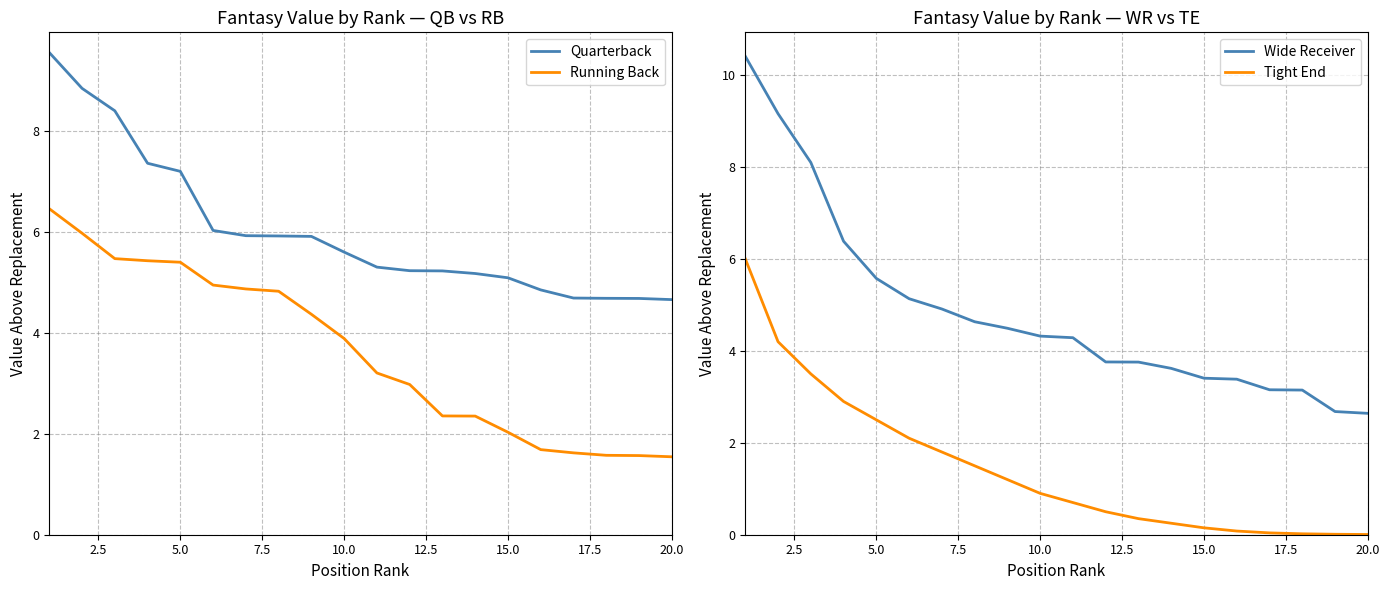

What are all the series names shown in the legend?

Quarterback, Running Back, Wide Receiver, Tight End